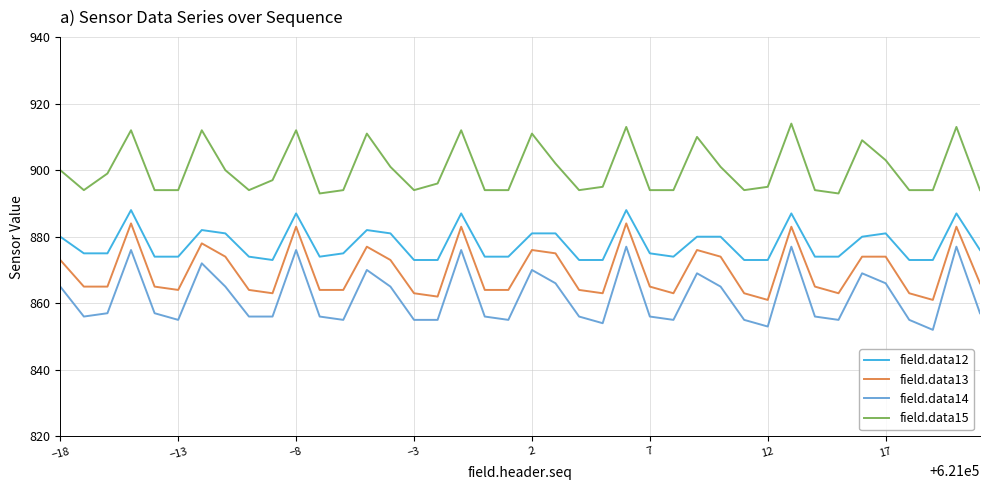

Which series has the largest total across all categories?

field.data15